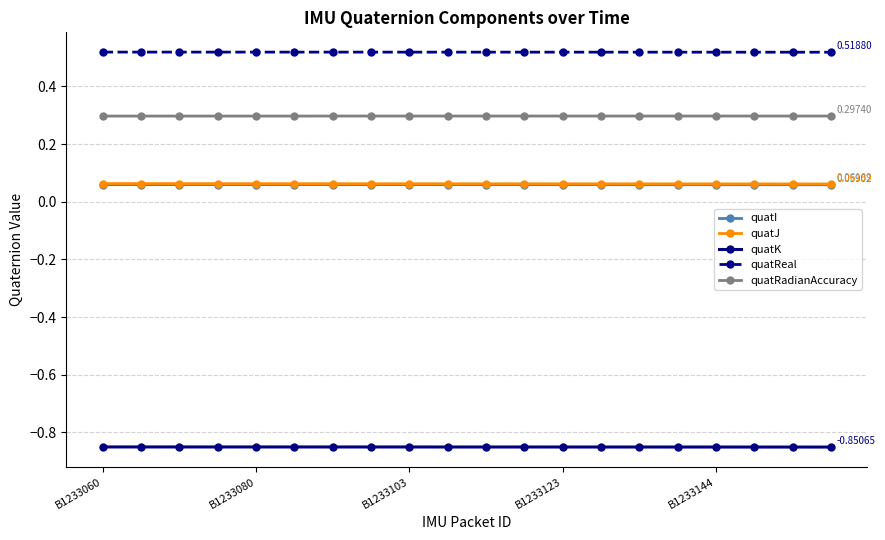

True or false: quatJ and quatRadianAccuracy cross at least once.

False